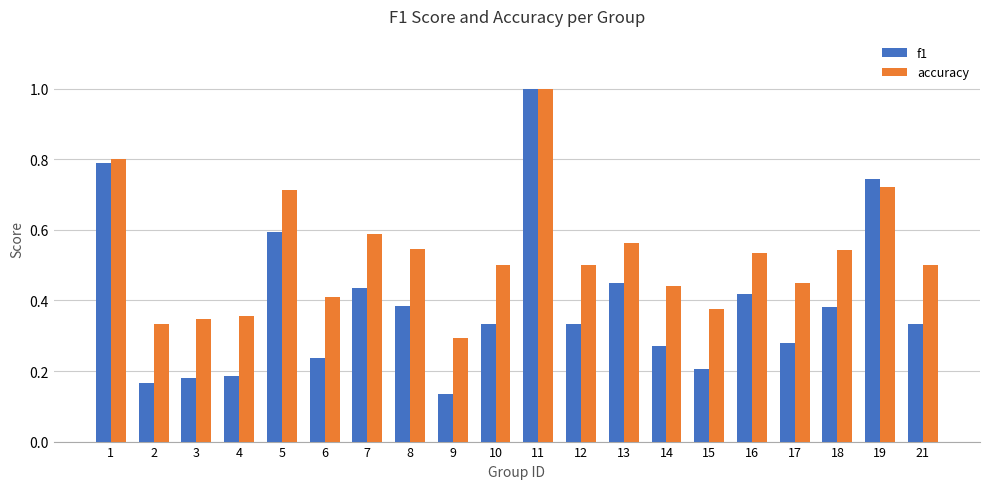

Which series has the largest total across all categories?

accuracy